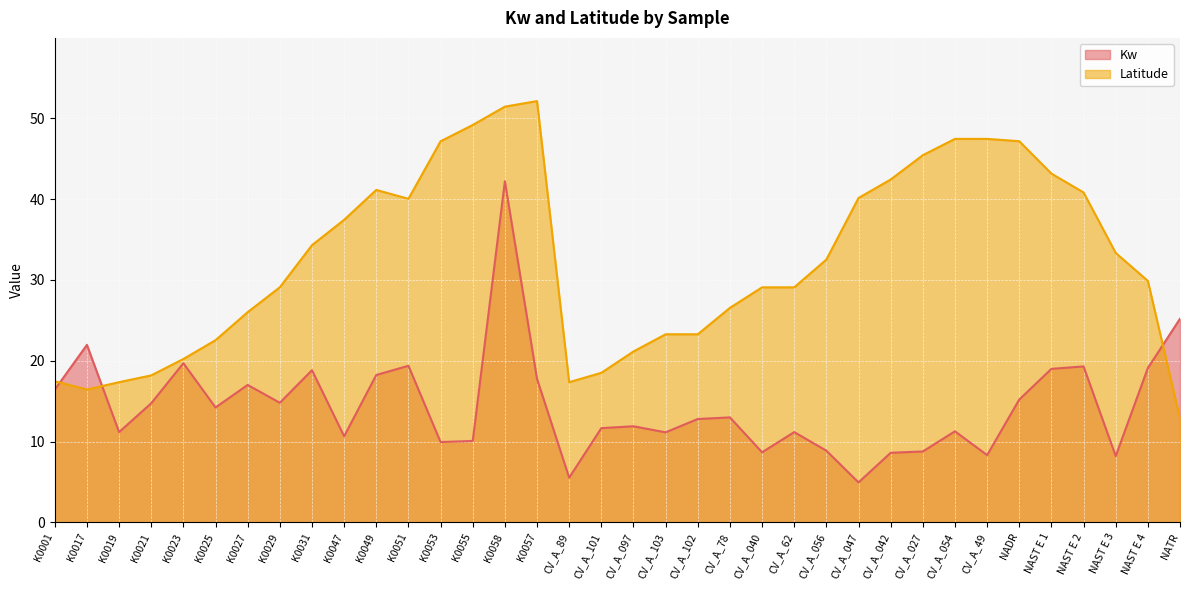

Which series has the largest total across all categories?

Latitude